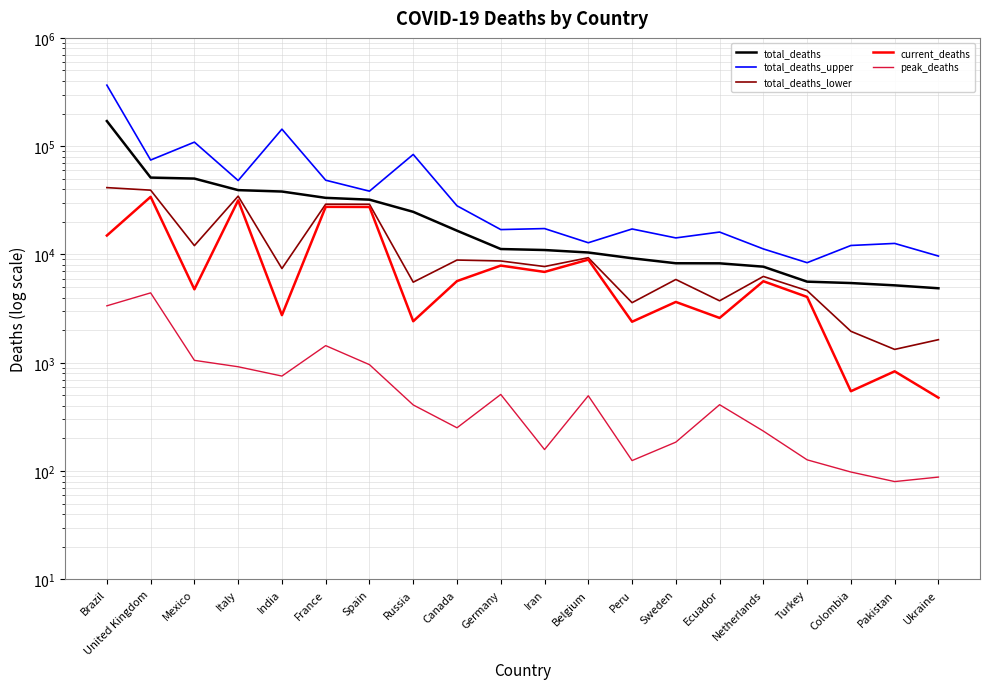

True or false: total_deaths and current_deaths intersect in this chart.

False